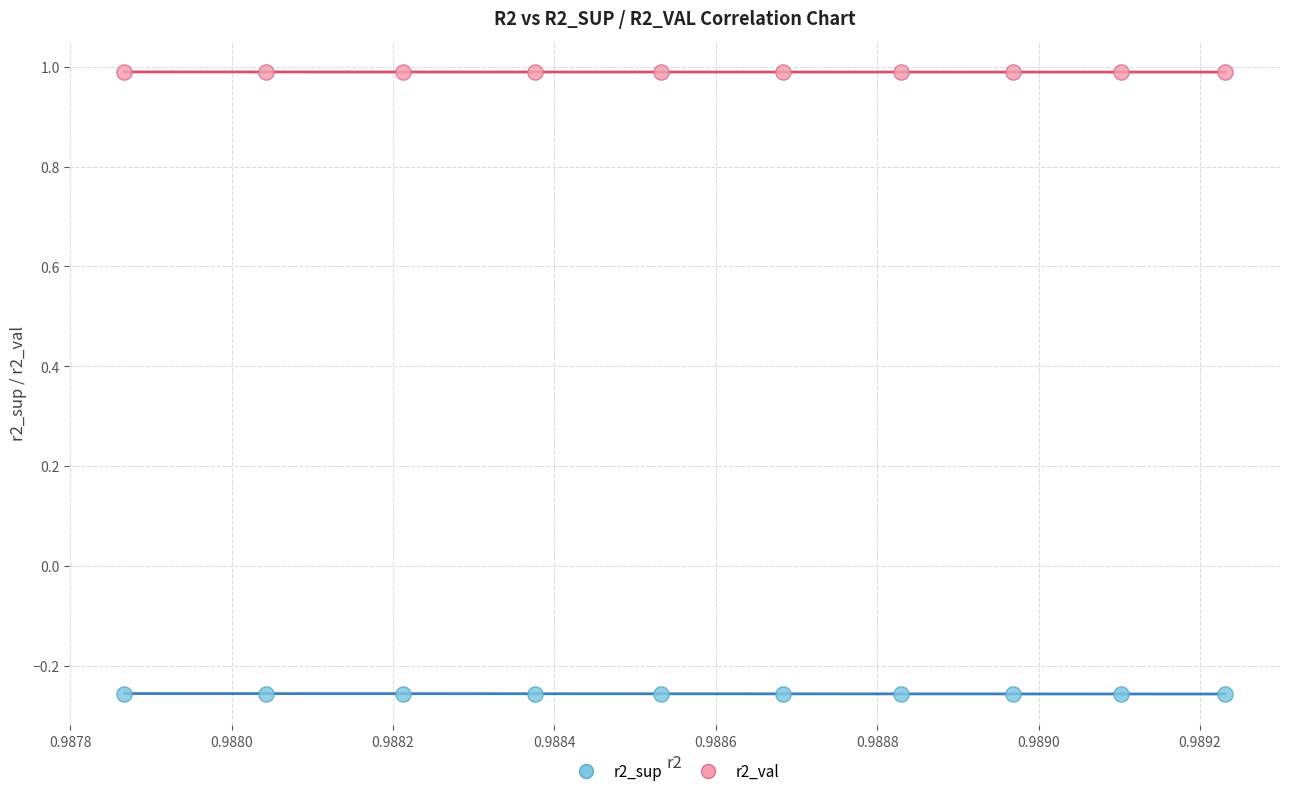

Across all data points, what is the range of Y values (max minus min)?

1.2